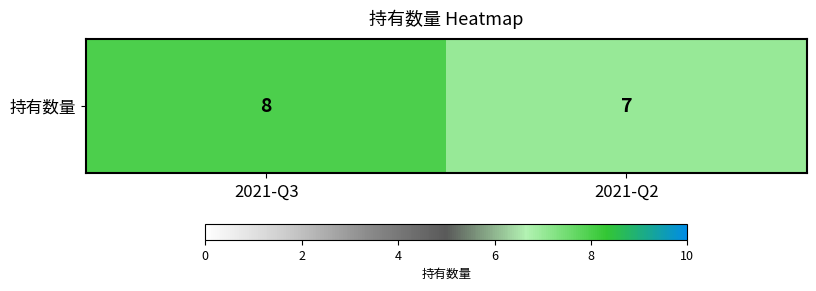

What is the smallest value displayed?

7